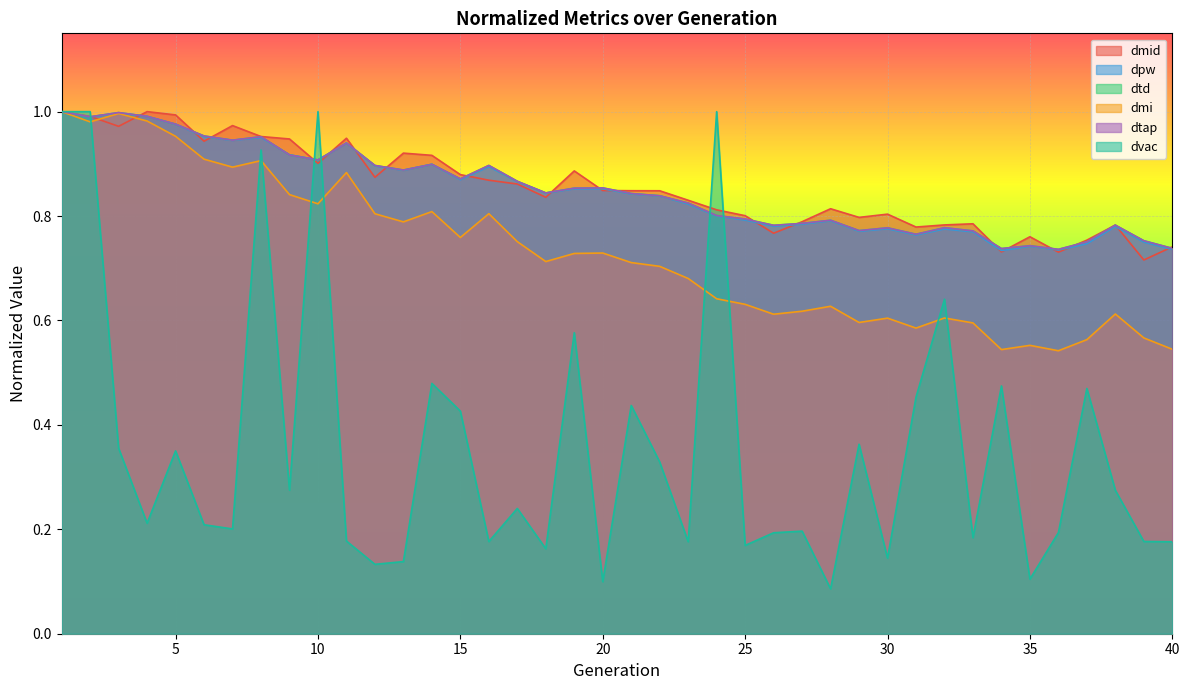

What is the total value across all series at 30?

3.9